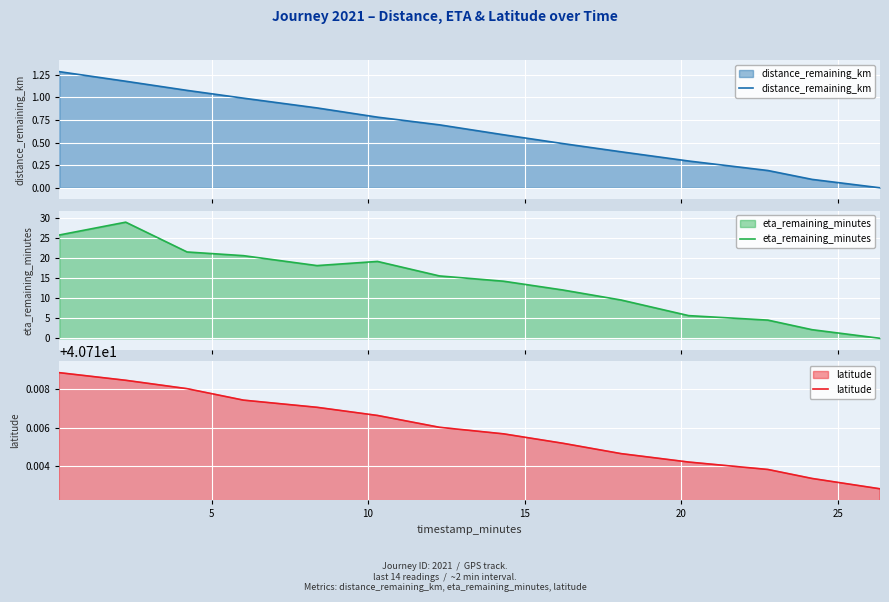

True or false: eta_remaining_minutes and latitude cross at least once.

False